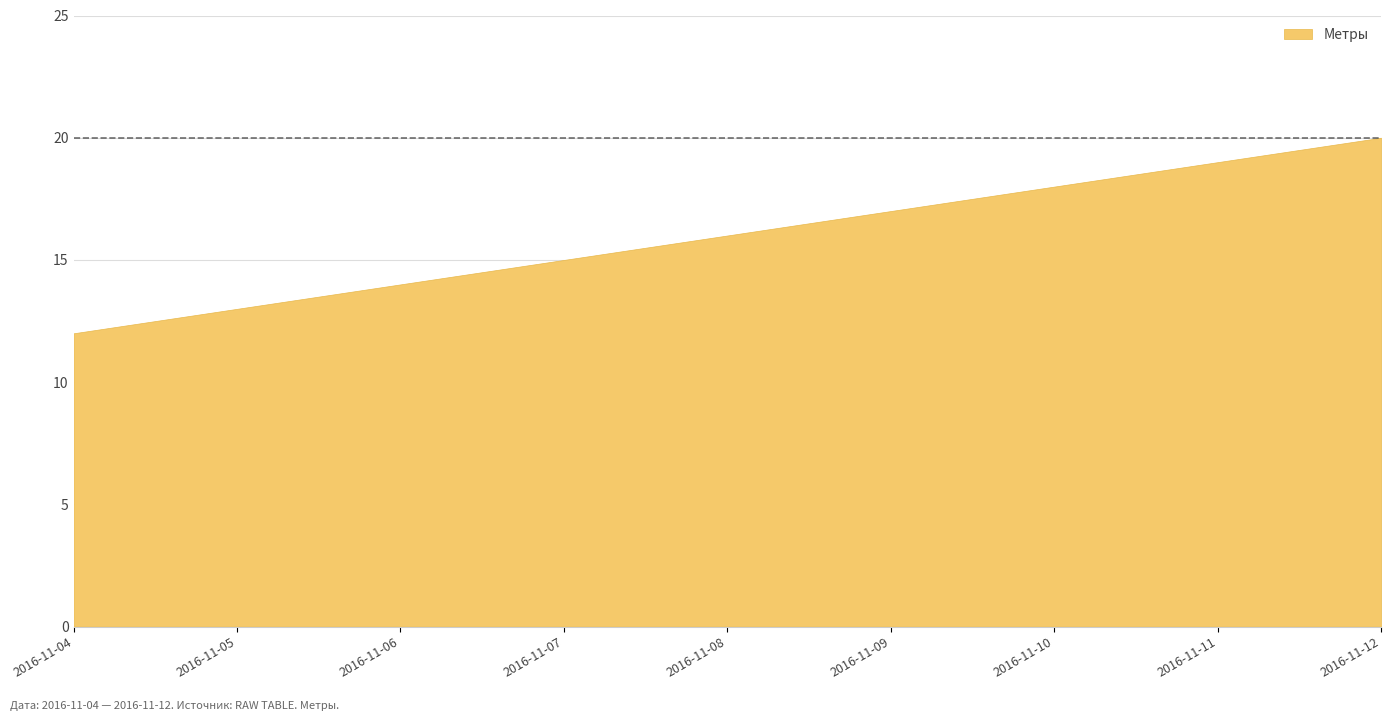

What is the difference between the maximum and minimum values?

8